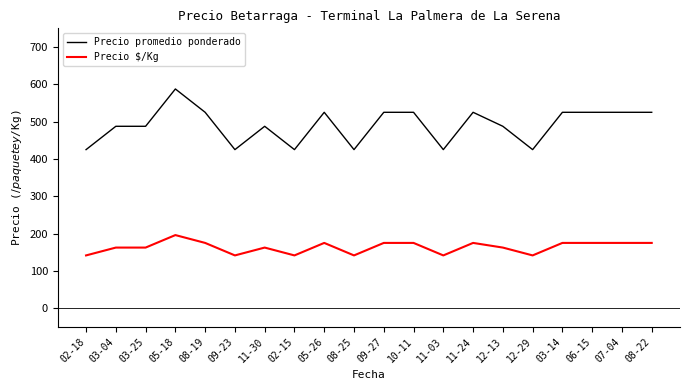

What is the difference between the second highest and second lowest values in the Precio promedio ponderado series?

100.0